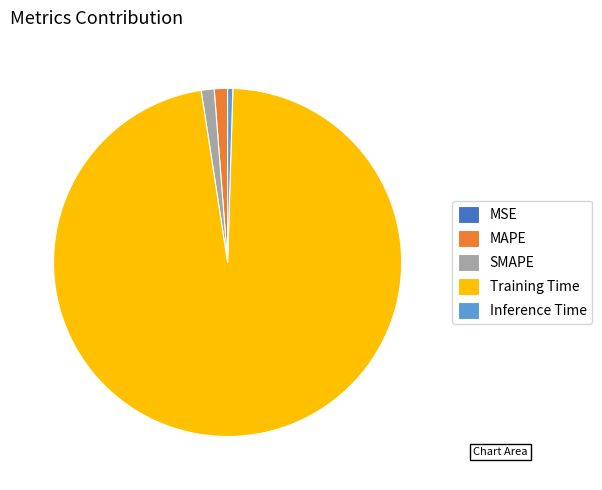

The Training Time slice represents 84% of the pie. True or false?

False